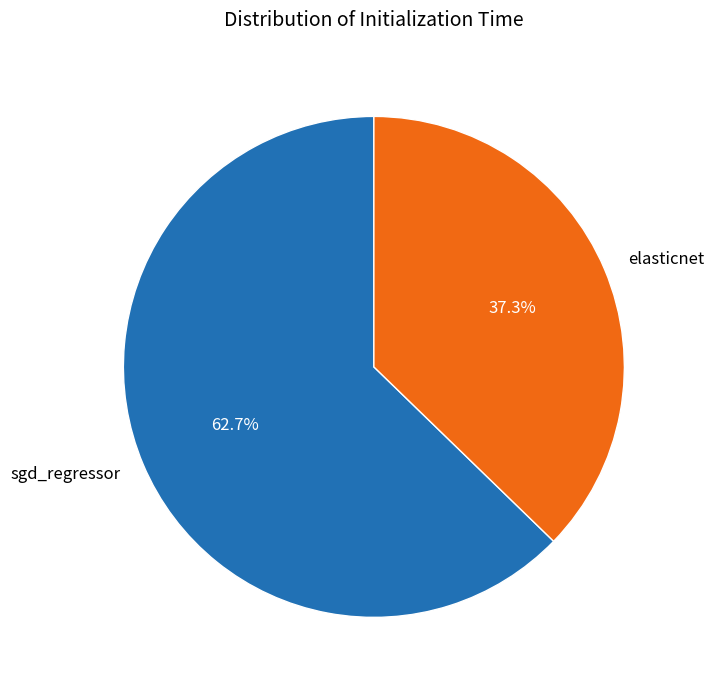

Combined, what portion of the pie is sgd_regressor and elasticnet?

100.0%